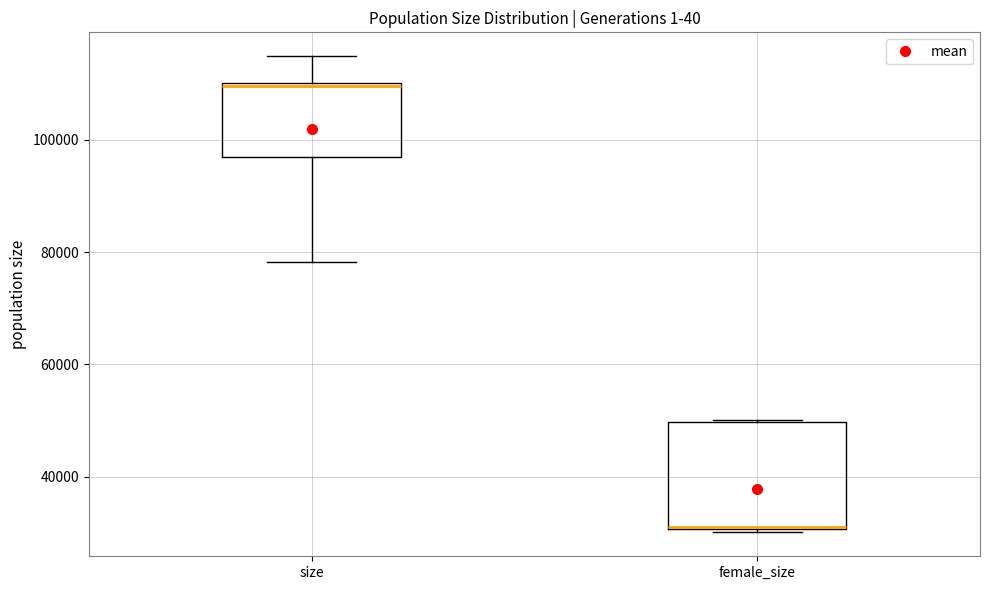

Comparing the boxes themselves (not the whiskers), which one is the tallest?

female_size